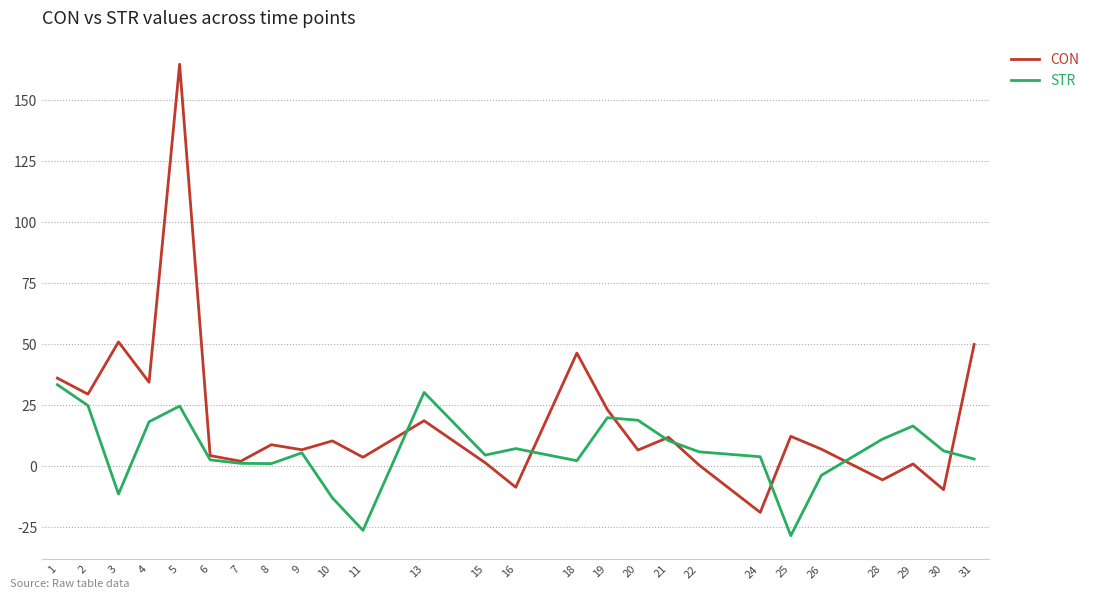

The value of CON at 3 is 79.7. True or false?

False